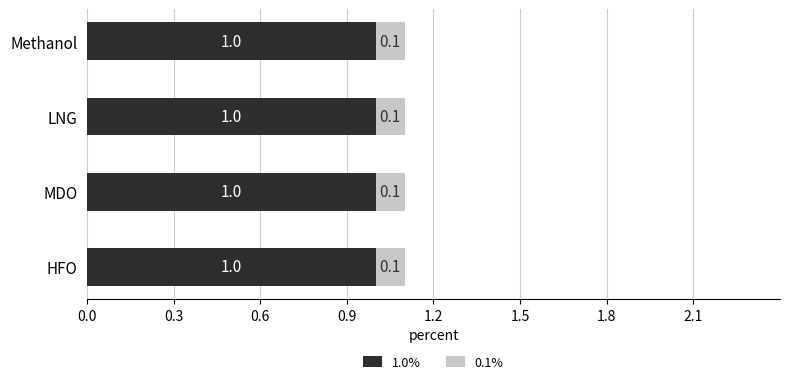

The value of 1.0% at LNG is 1.0. True or false?

True